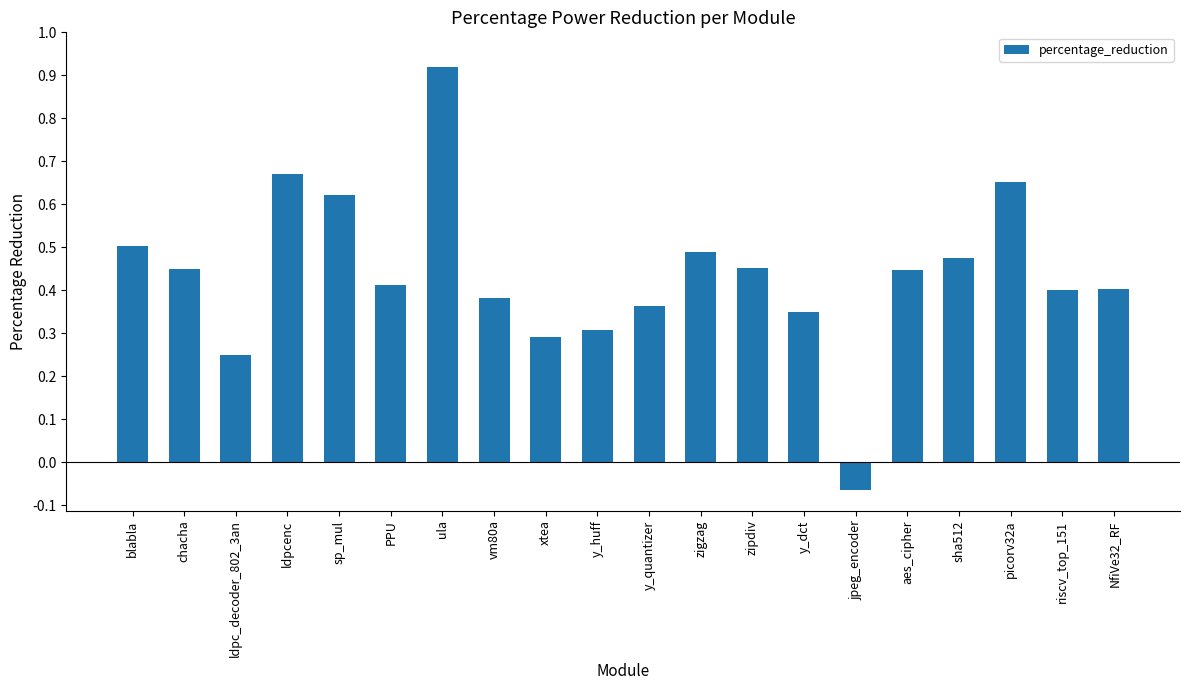

How many values are below 0?

1